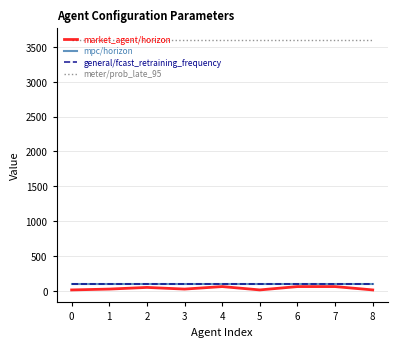

What is the sum of the meter/prob_late_95 values at 0 and 1?

7200